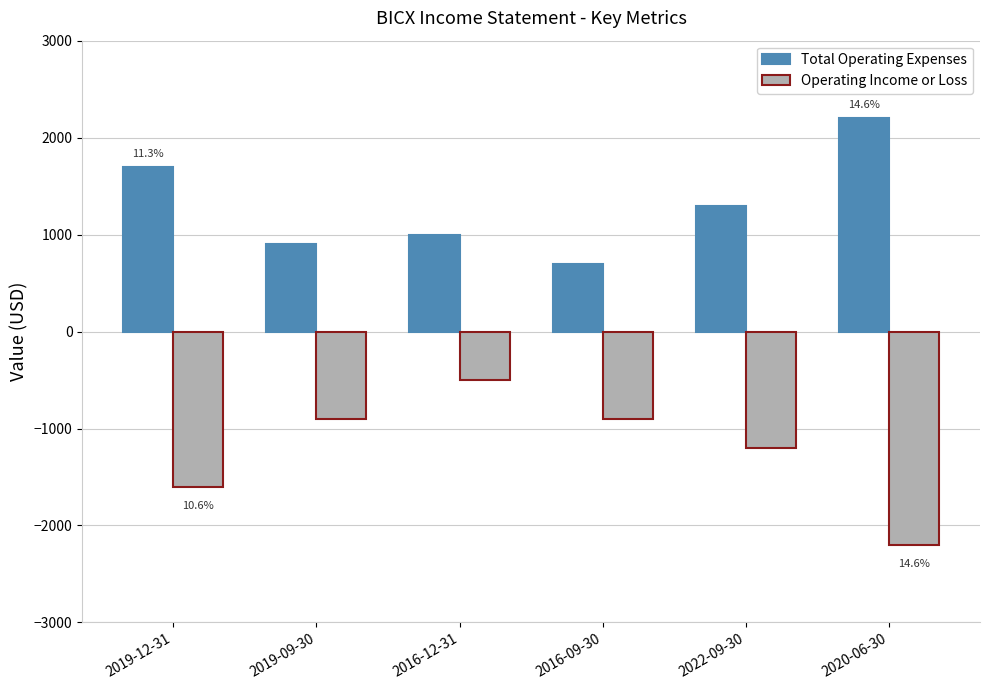

At which label does Operating Income or Loss first exceed -900?

2016-12-31